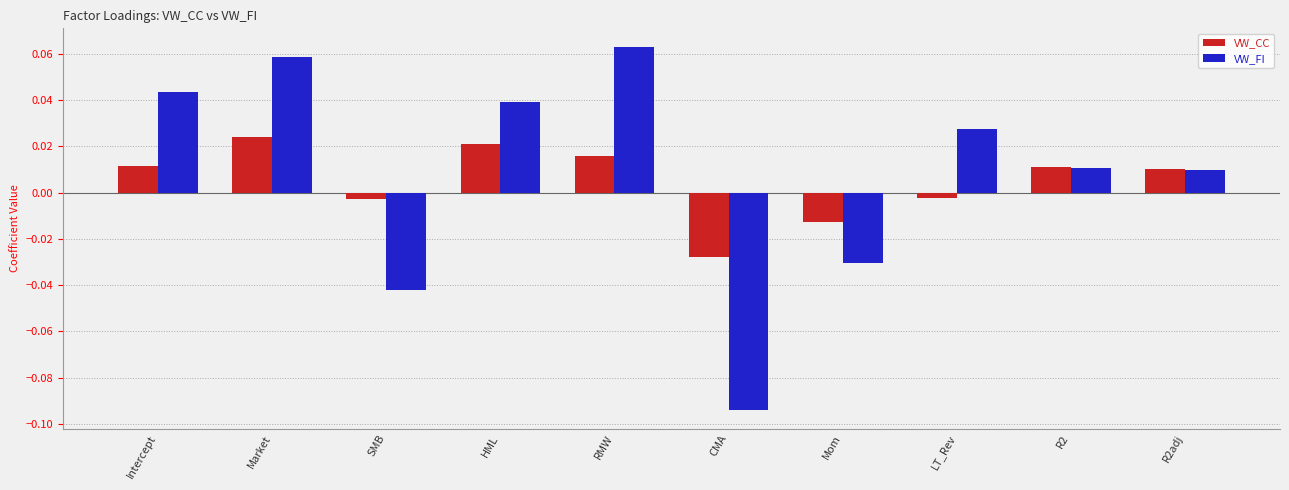

At HML, list the series in order from smallest to largest.

VW_CC, VW_FI